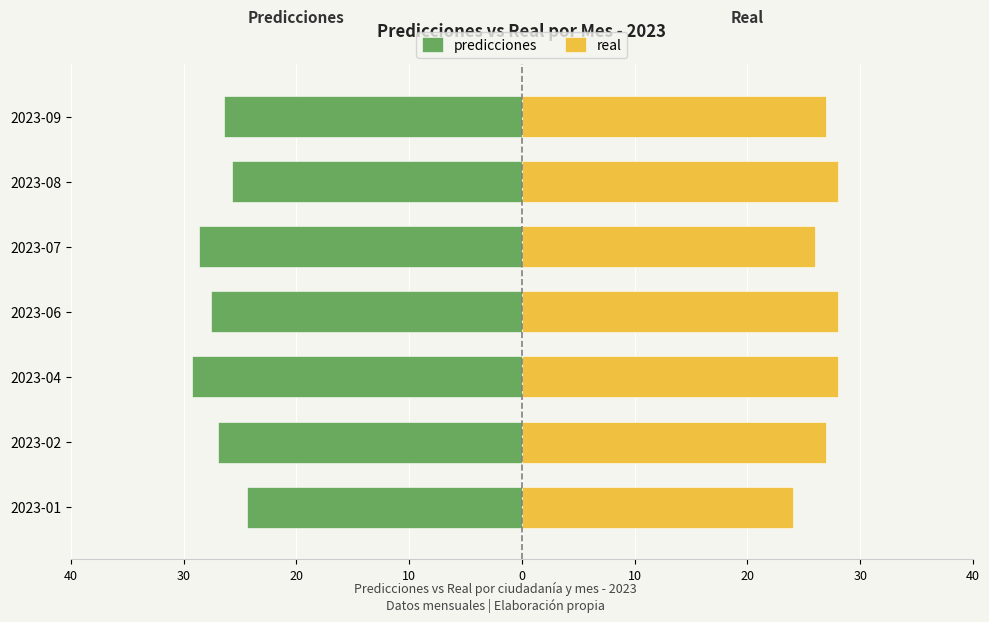

How many real values are between 26 and 28?

6